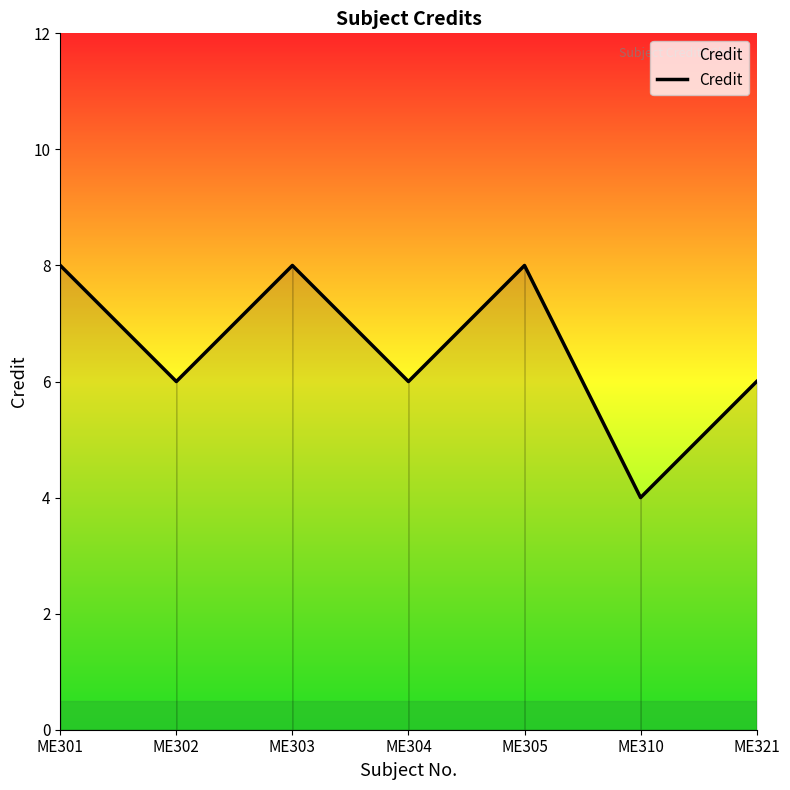

What is the difference between the maximum and minimum values?

4